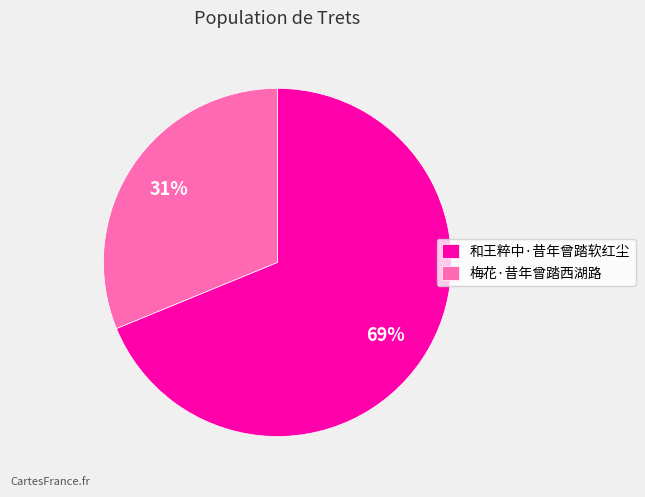

True or false: 和王粹中·昔年曾踏软红尘 accounts for 69% of the total.

True